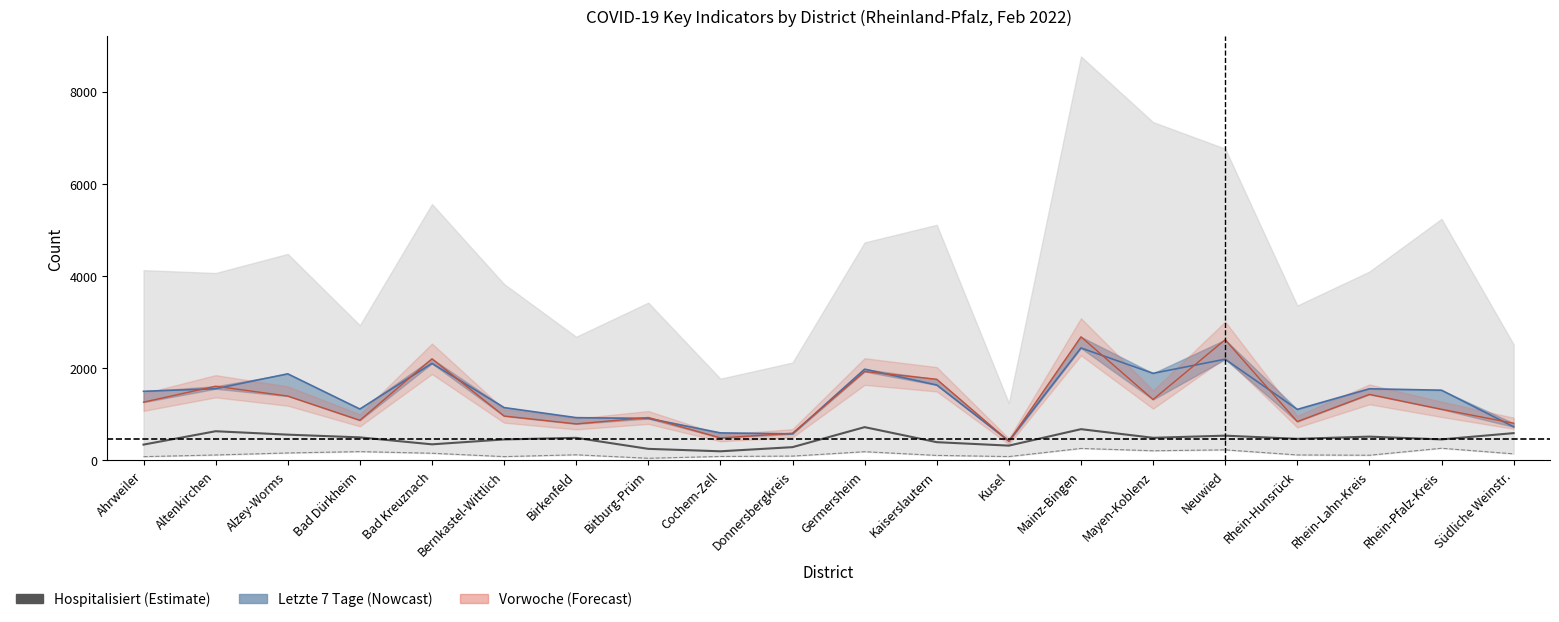

What is the difference between the Hospitalisiert values at Alzey-Worms and Donnersbergkreis?

271